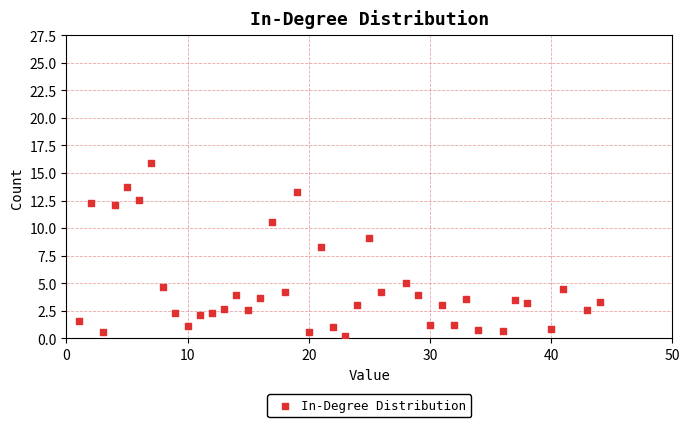

What is the range of Y values (max minus min)?

15.7